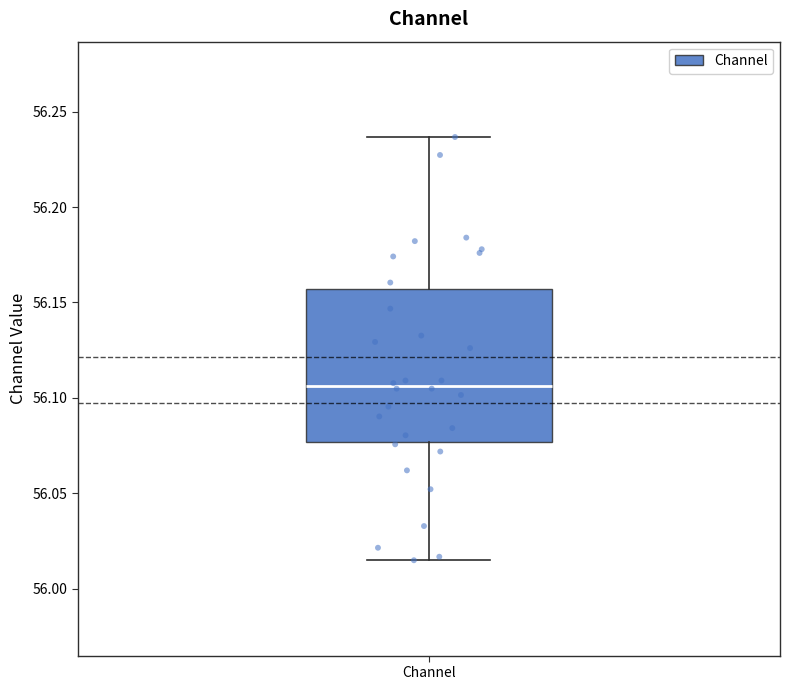

Read this box plot against the y-axis: the position of the median line, the range covered by the box, and the ends of both whiskers. The values are not printed on the chart, so give them approximately, as read against the axis.

median 56.105, box 56.075 to 56.155, whiskers 56.015 to 56.235